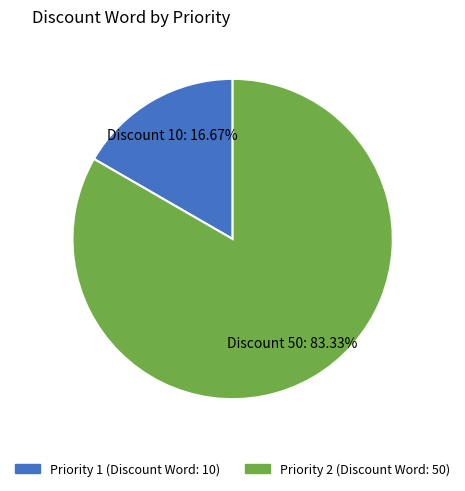

Is there a majority slice in this chart?

Yes